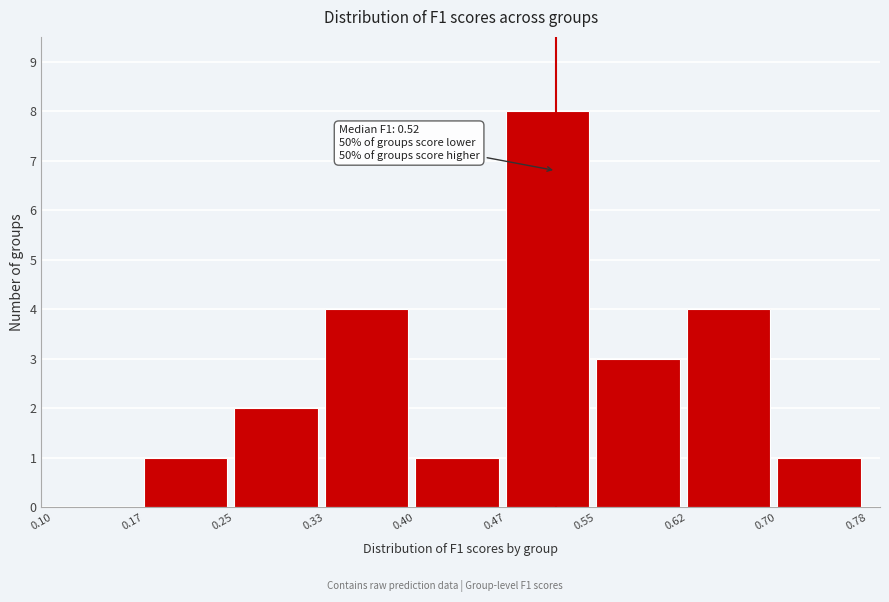

Over which range of the x-axis is the bar tallest?

0.47 to 0.55